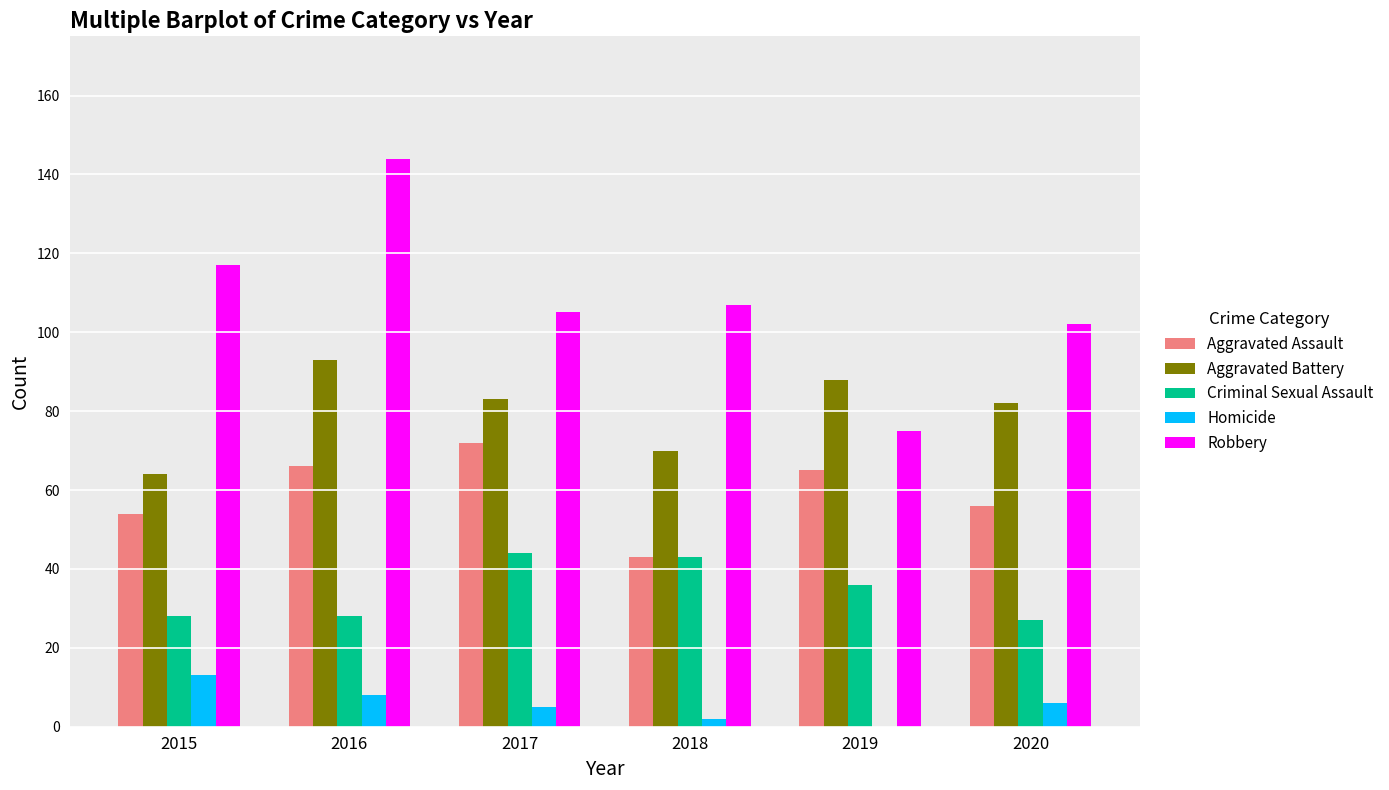

True or false: Aggravated Battery has a value of 33 at 2018.

False